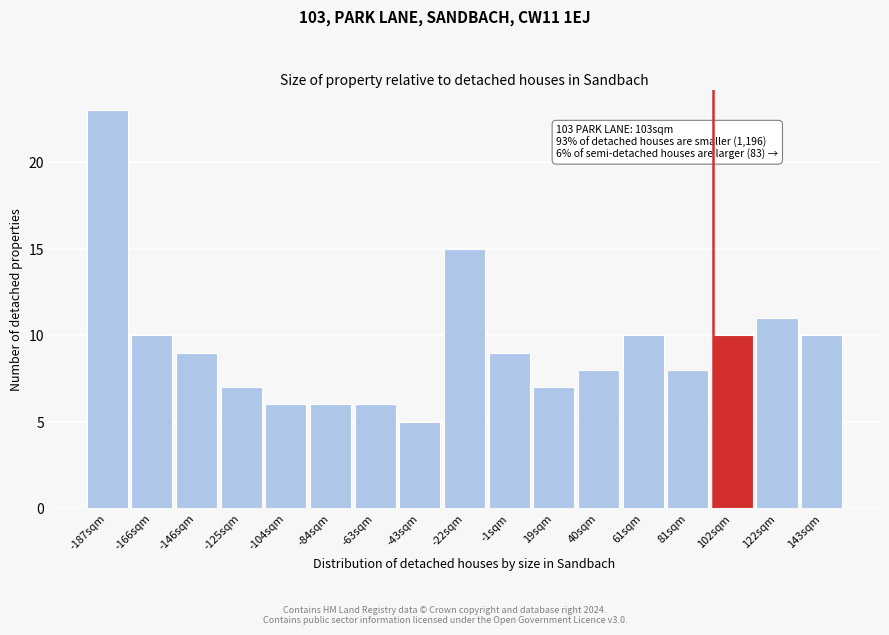

Reading right to left, what are all the values shown in this chart?

10	11	10	8	10	8	7	9	15	5	6	6	6	7	9	10	23